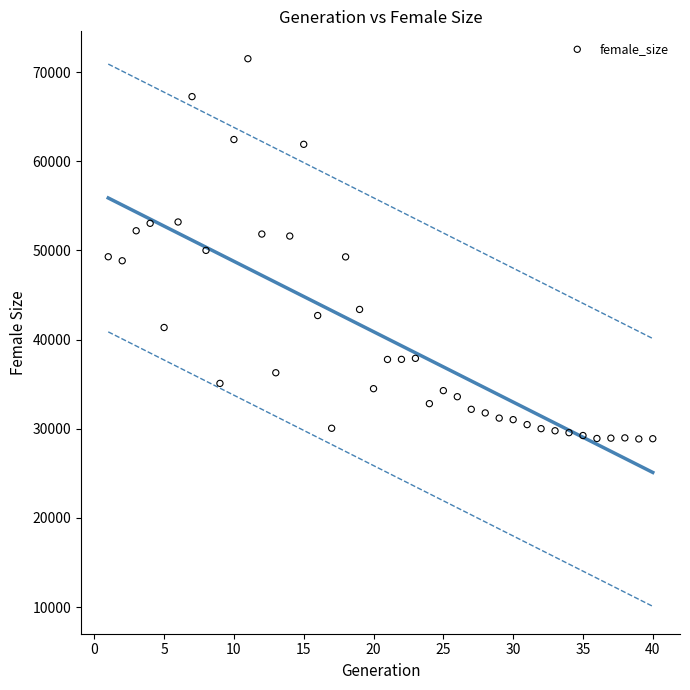

What is the range of X values (max minus min)?

39